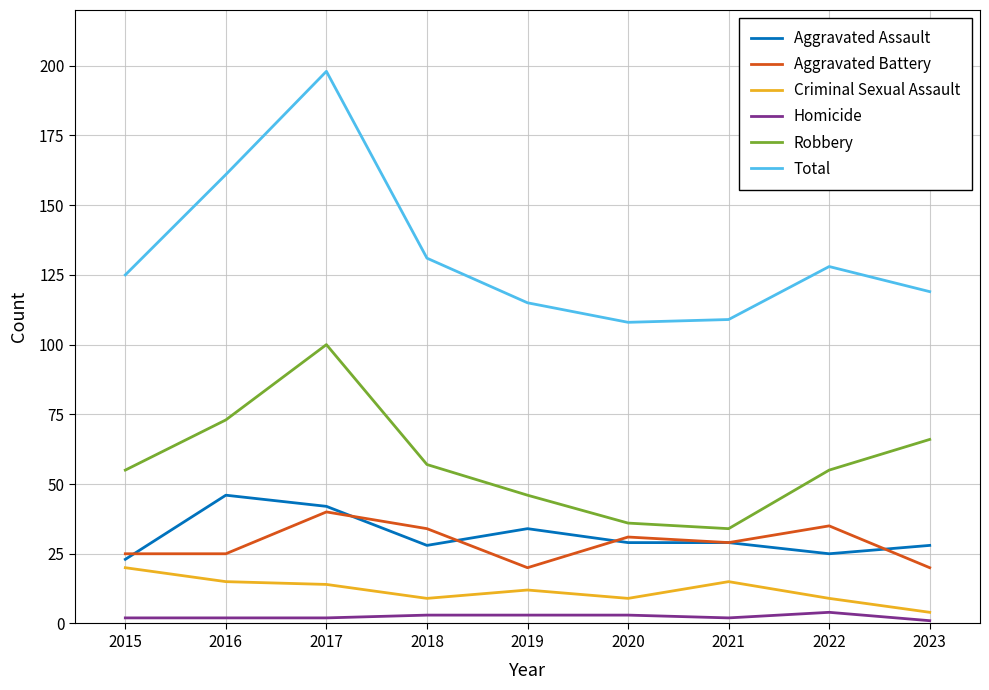

Which series changed the most between 2021 and 2023?

Robbery